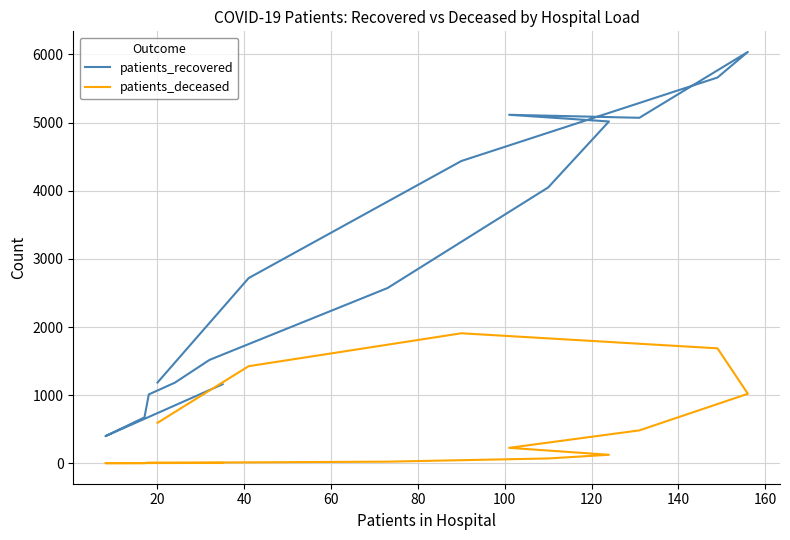

Which series has the largest total across all categories?

patients_recovered